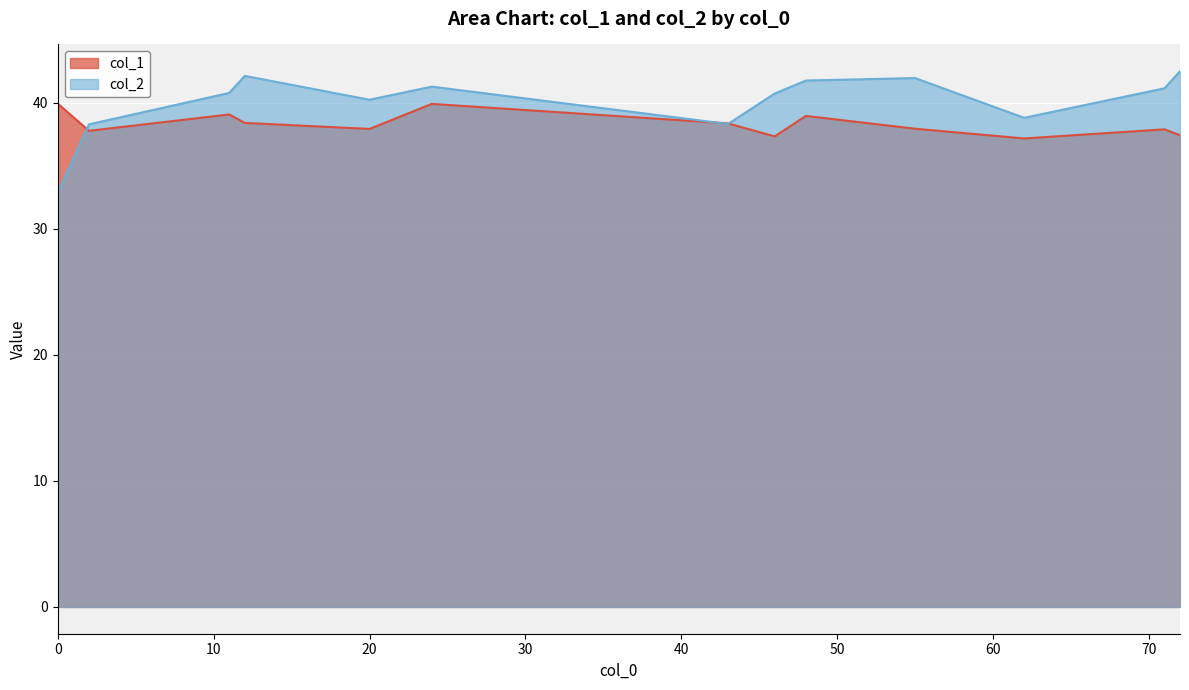

What is the approximate value of col_2 at 0?

32.9